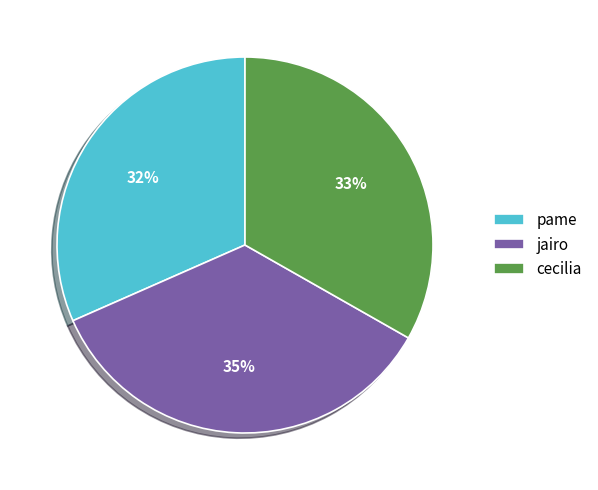

Do jairo and pame together represent more than half of the pie?

Yes